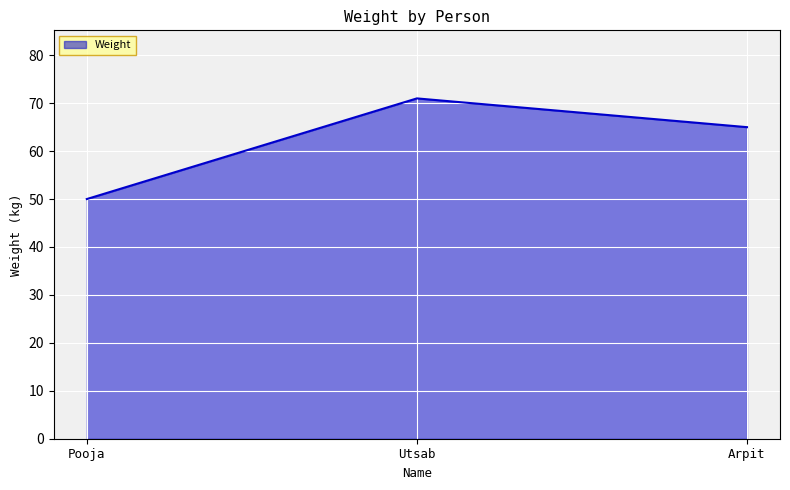

What is the smallest value displayed?

50